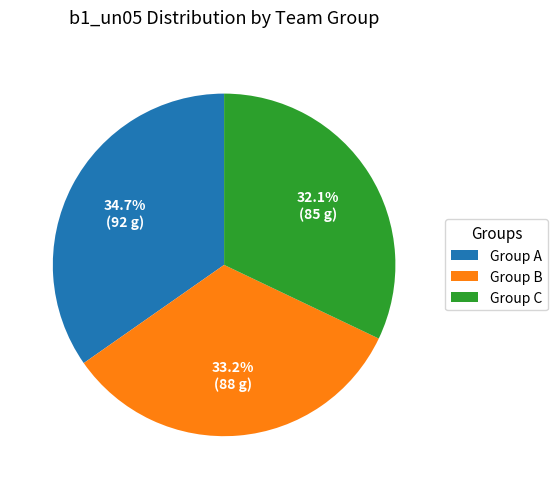

Rank the categories by value from highest to lowest.

Group A, Group B, Group C